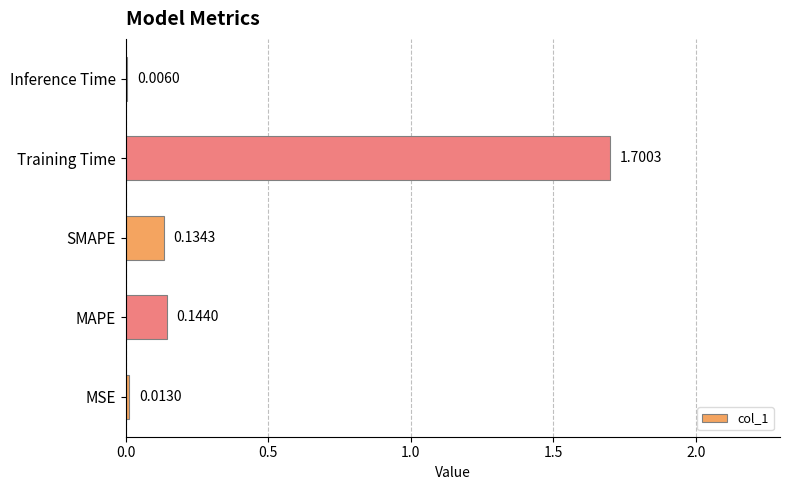

Which category has the highest value across all series?

Training Time